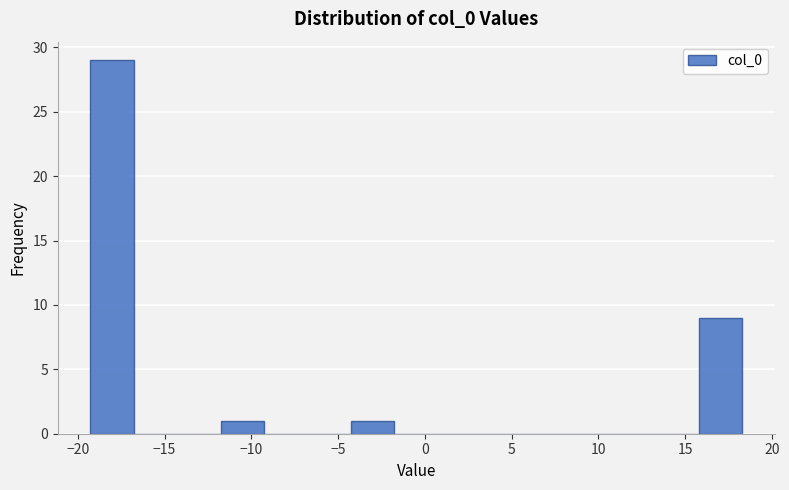

Over which range of the x-axis is the bar tallest?

-19.5 to -17.0